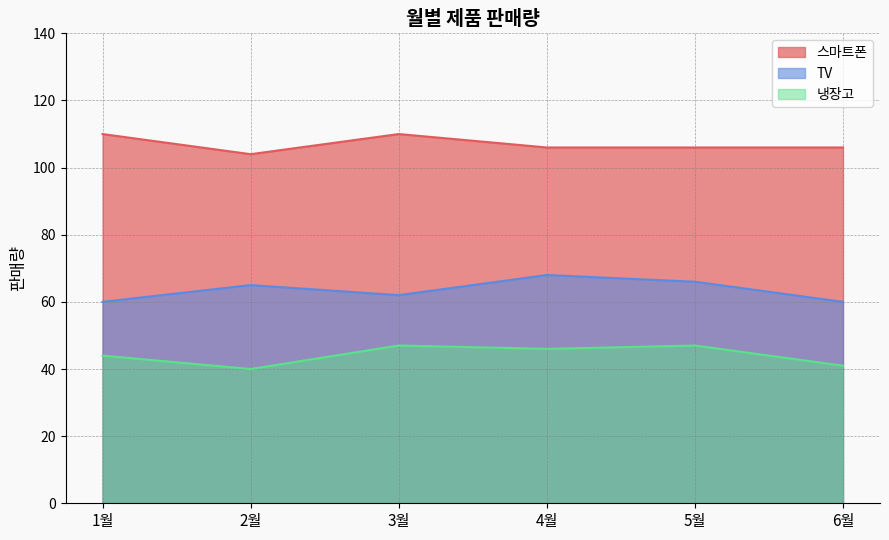

List the series in order of their overall mean, lowest first.

냉장고, TV, 스마트폰